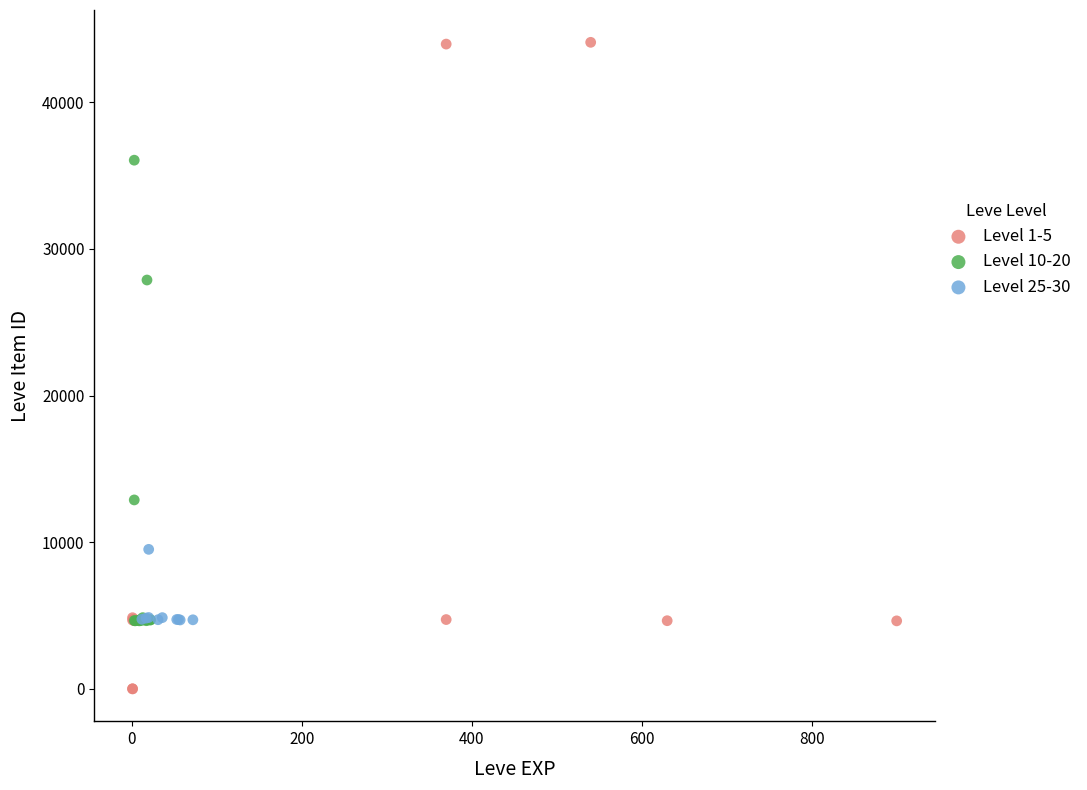

What are all the series names shown in the legend?

Level 1-5, Level 10-20, Level 25-30